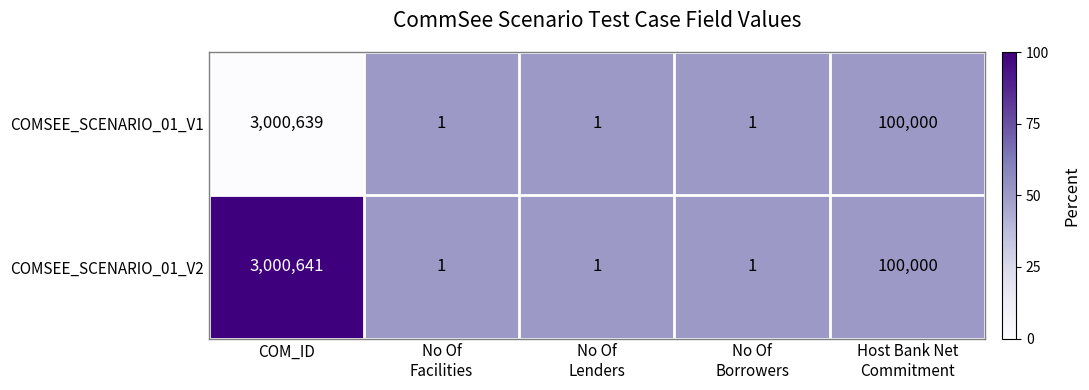

At which category does the chart reach its peak across all series?

COM_ID